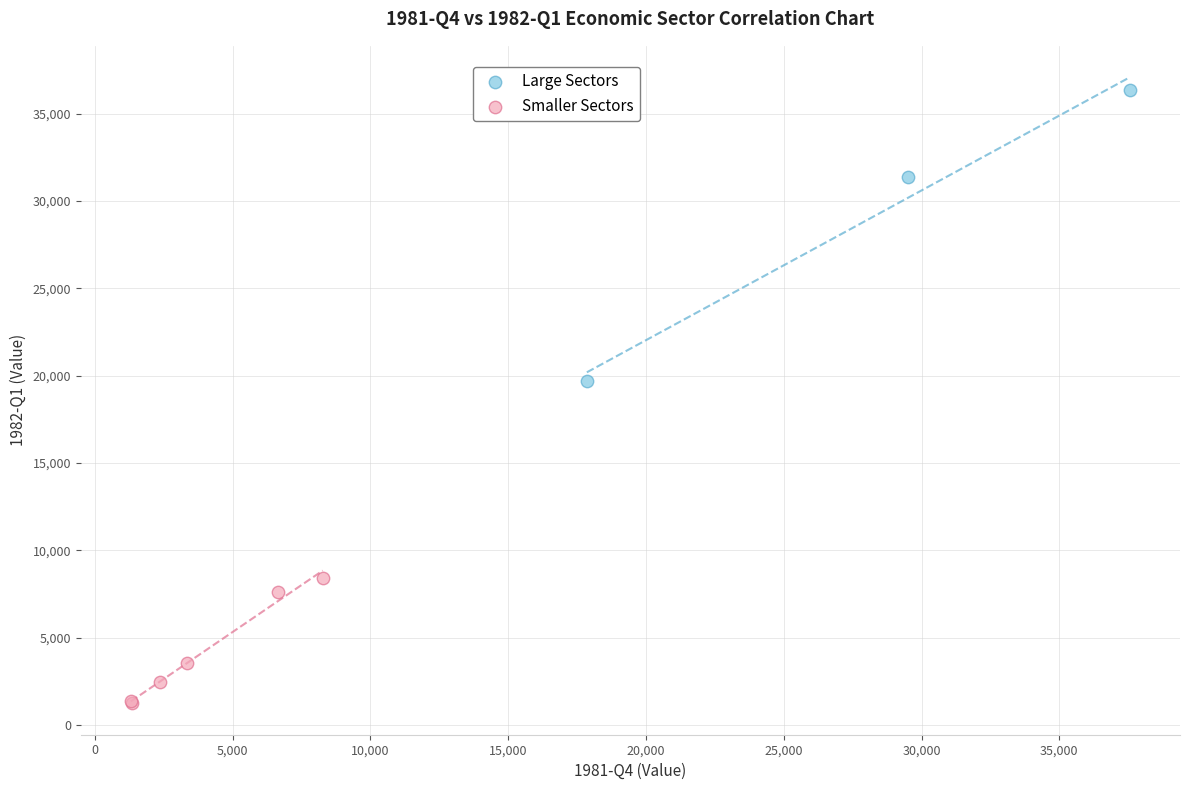

Which series contains the highest Y value?

Large Sectors